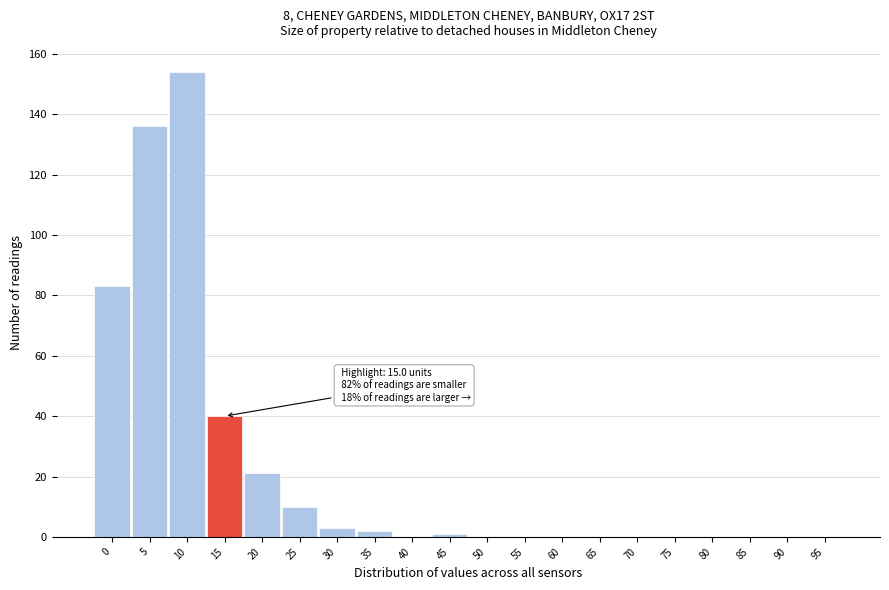

Reading left to right, what are all the values shown in this chart?

0=83	5=136	10=154	15=40	20=21	25=10	30=3	35=2	40=0	45=1	50=0	55=0	60=0	65=0	70=0	75=0	80=0	85=0	90=0	95=0